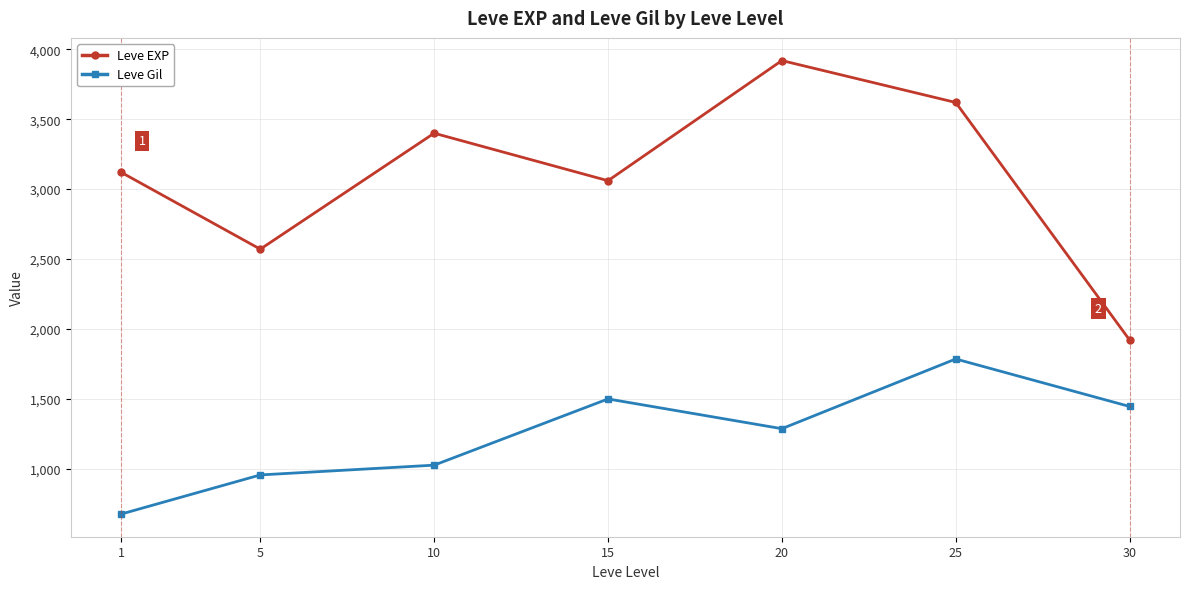

Reading left to right, what are all the values shown in this chart?

Leve EXP: 1=3120	5=2570	10=3400	15=3060	20=3920	25=3620	30=1920
Leve Gil: 1=674	5=954	10=1024	15=1498	20=1285	25=1784	30=1444